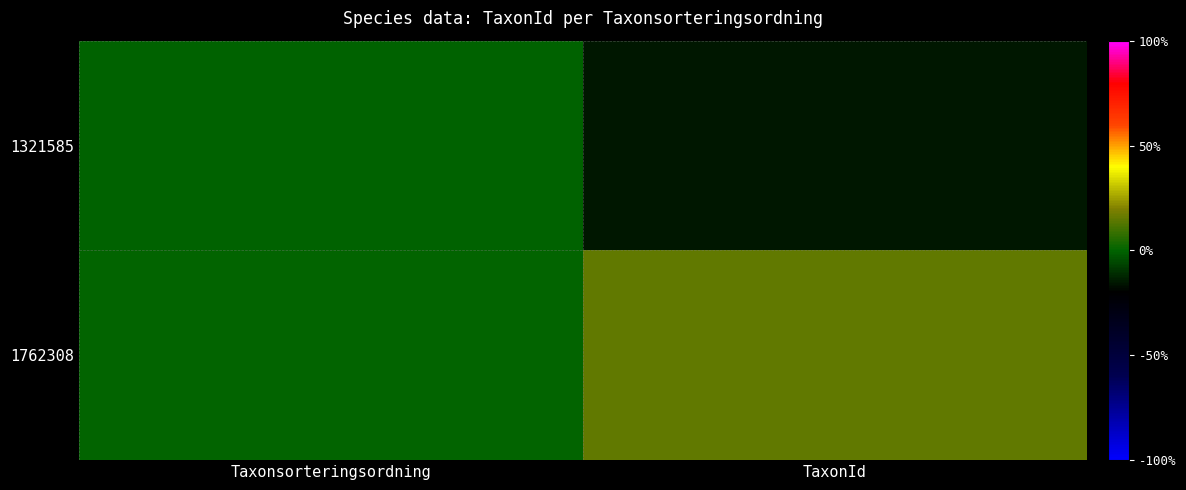

How many categories are shown in the chart?

2